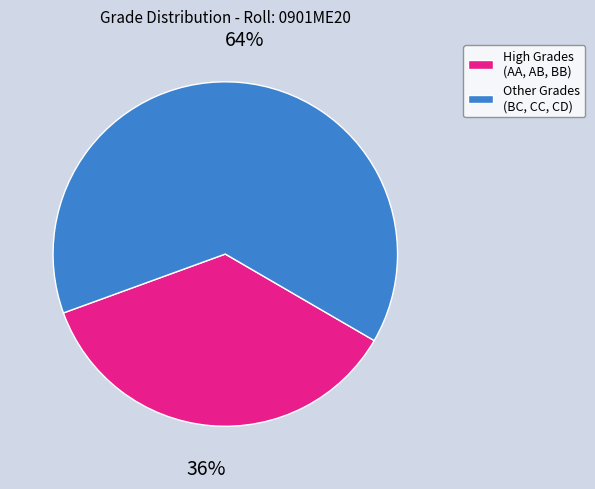

Between High Grades (AA, AB, BB) and Other Grades (BC, CC, CD), which is larger?

Other Grades (BC, CC, CD)